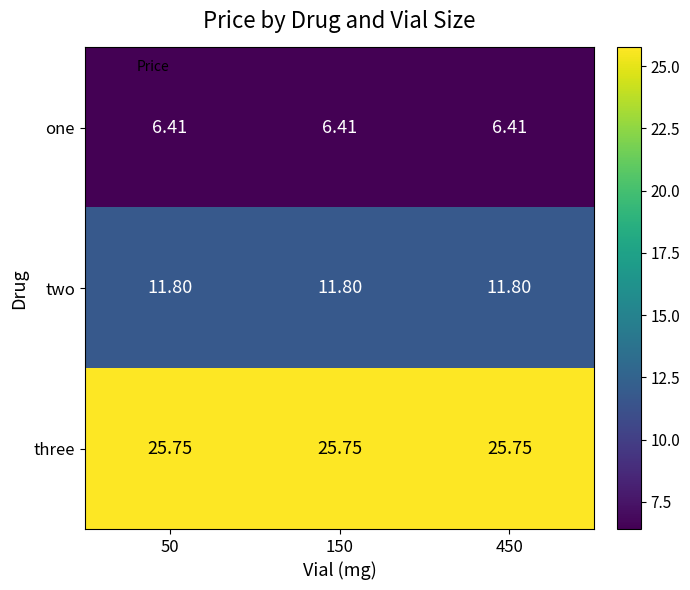

Count the number of data series in this chart.

3